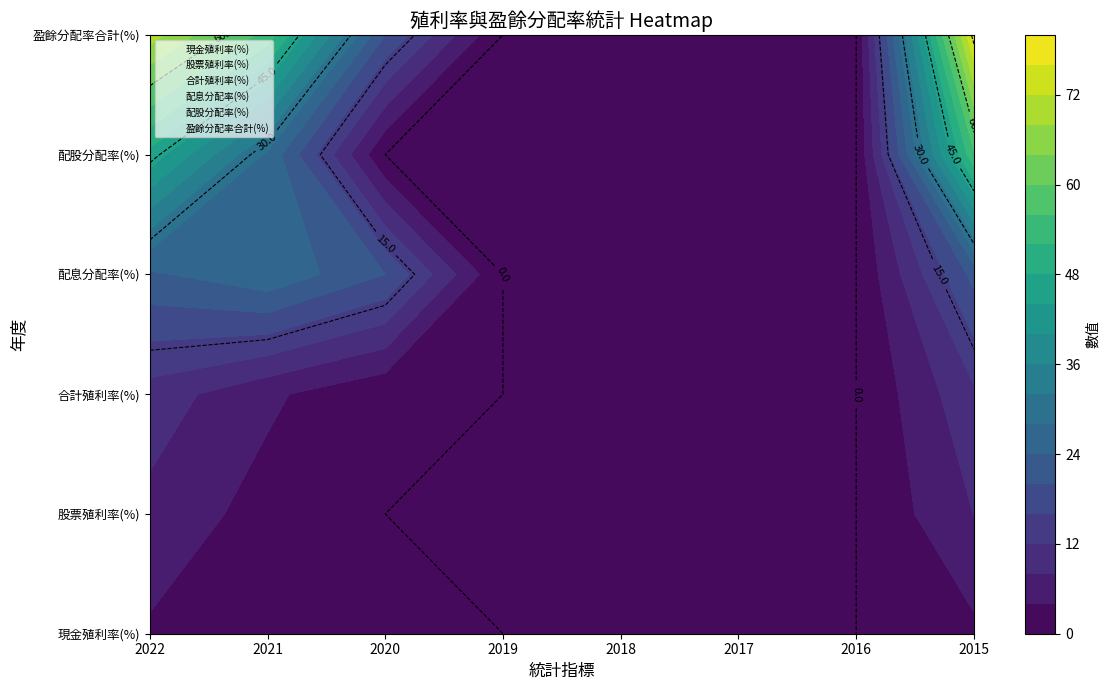

Which series has the largest total across all categories?

盈餘分配率合計(%)